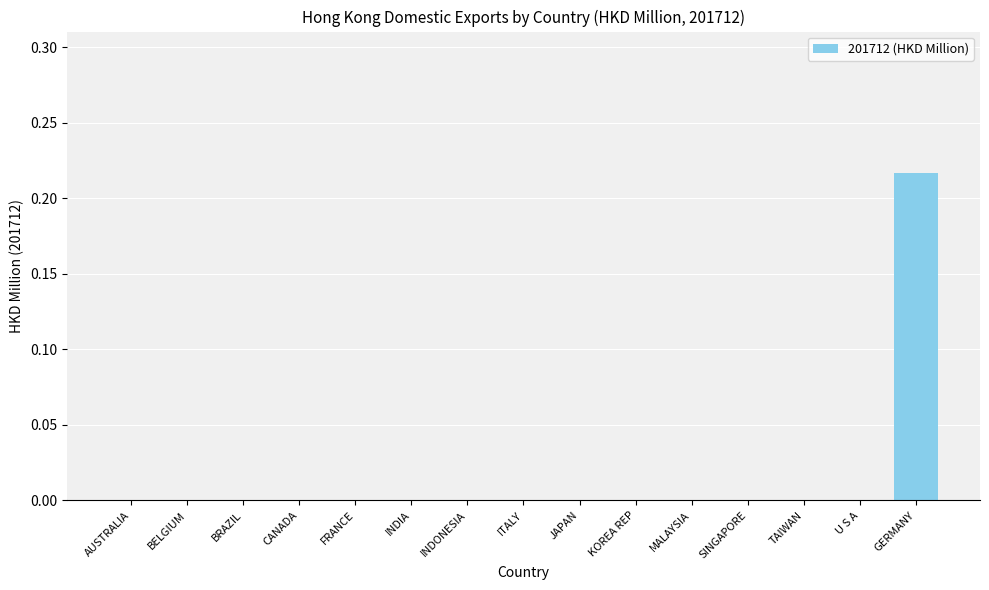

At which category does the chart reach its peak across all series?

GERMANY